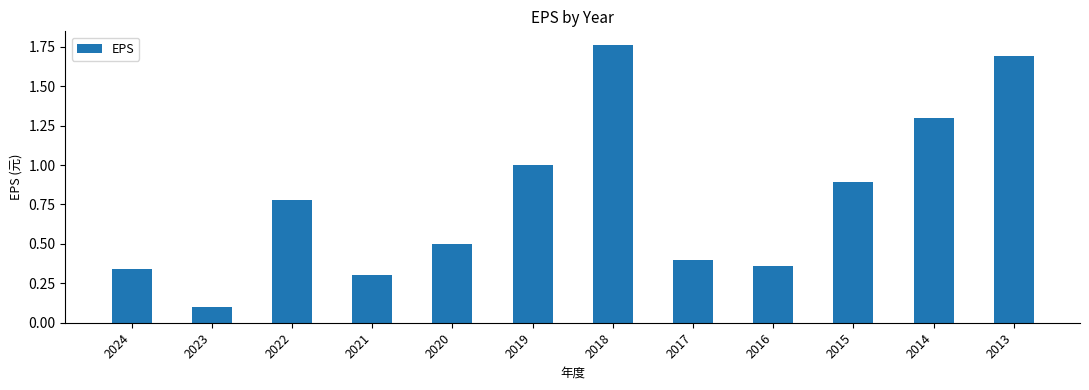

What is the difference between the maximum and second lowest values?

1.5